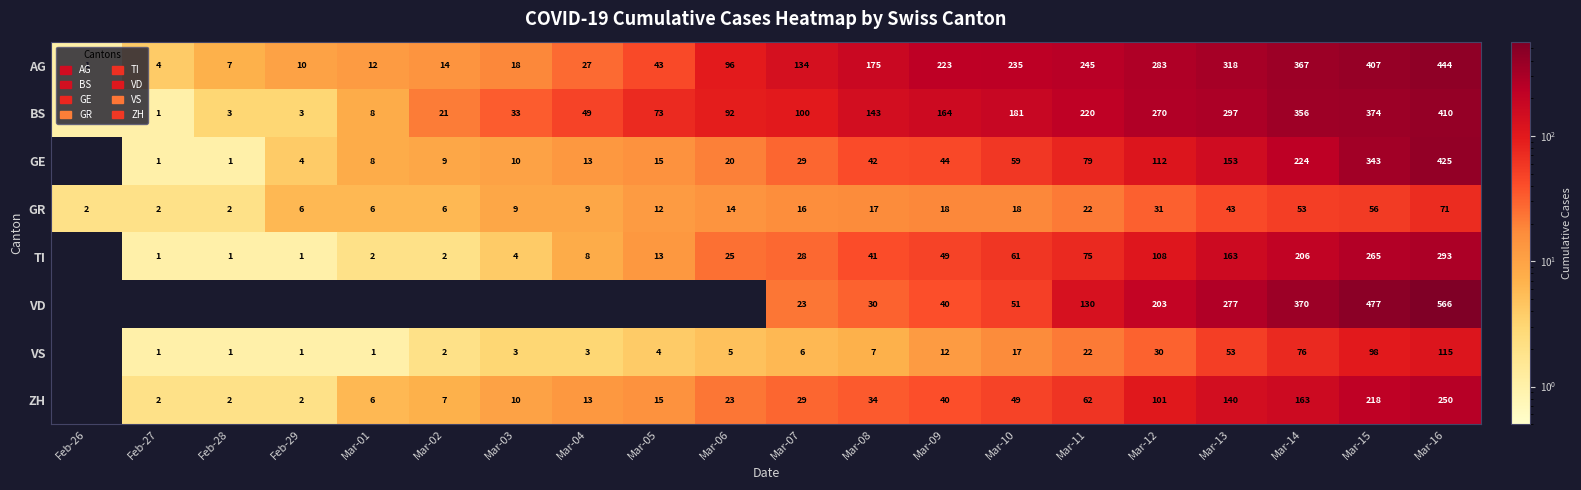

Read the AG value at Mar-14, to the nearest 5.

365